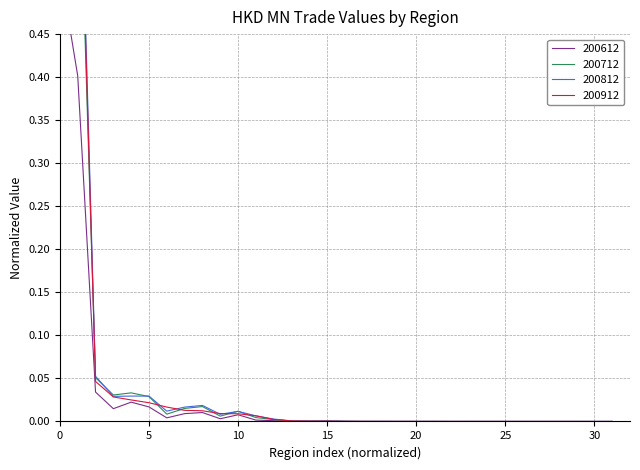

True or false: 200612 has a value of 0.0 at VIETNAM.

True